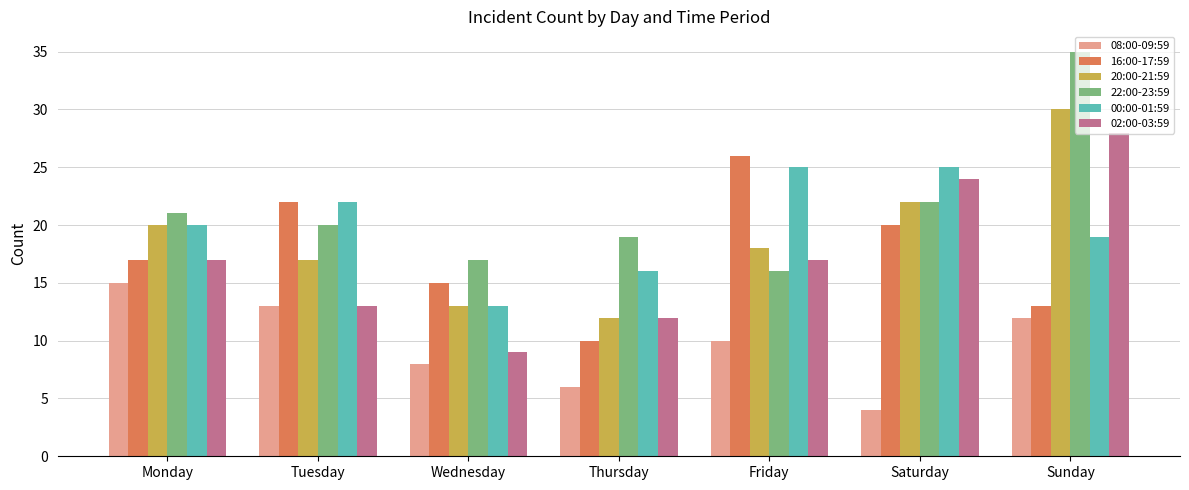

How many data points in 00:00-01:59 are less than 20?

3